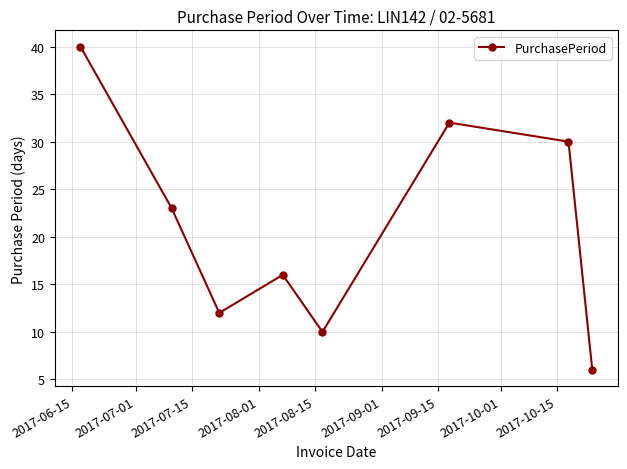

How many data points are less than 23?

4